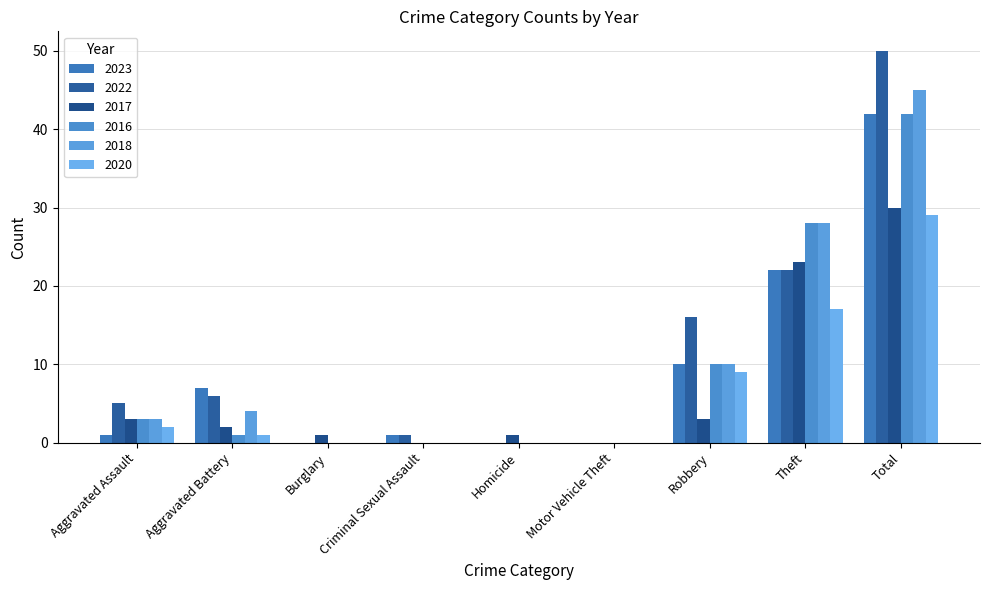

What is the sum of all 2017 values?

63